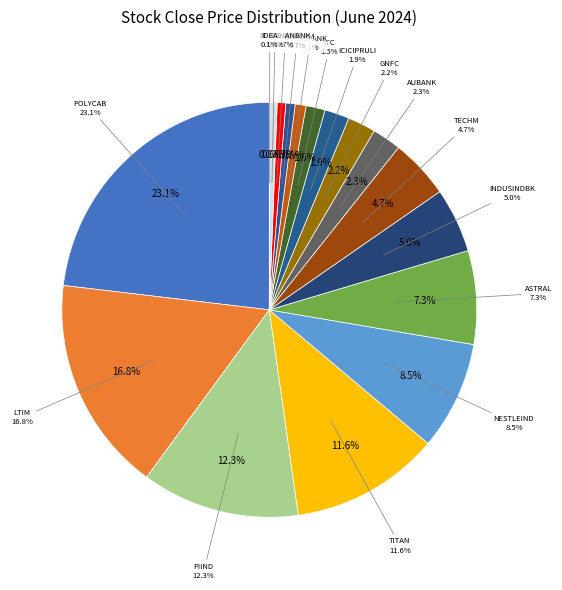

What is the change in value from ICICIPRULI to BANDHANBNK?

-374.8